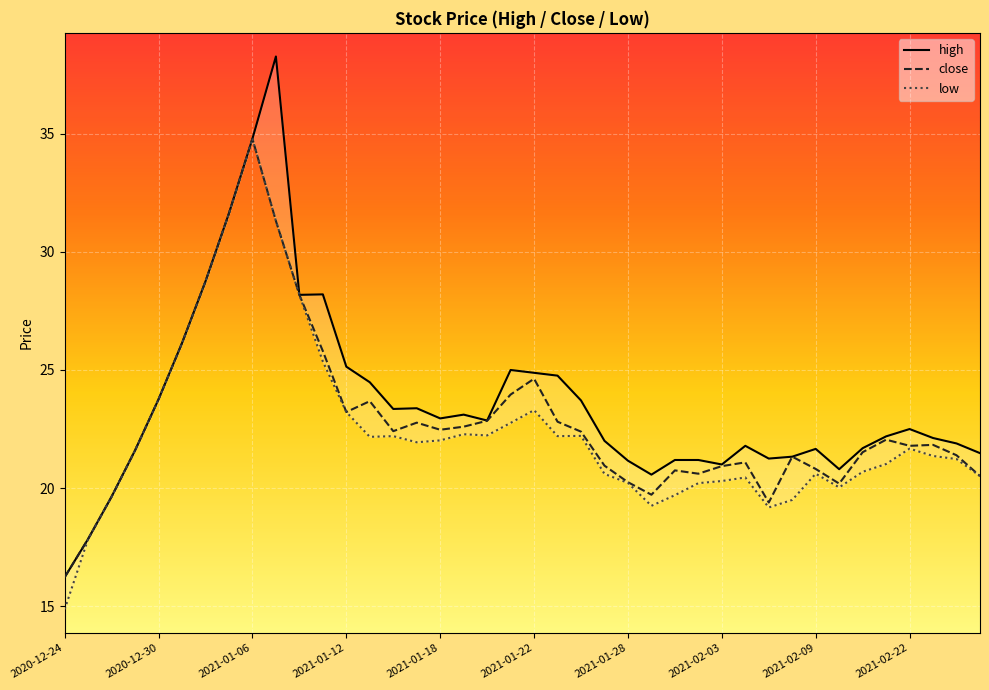

Which series has the largest total across all categories?

high